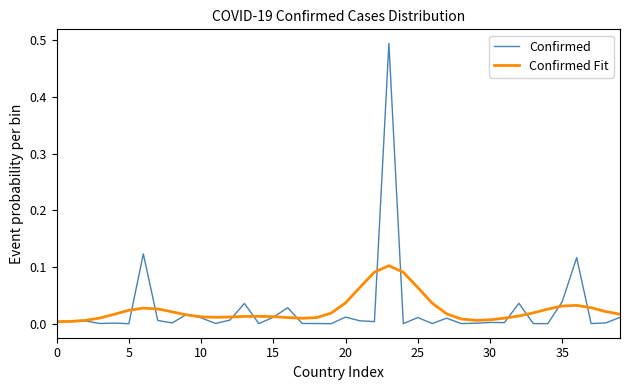

List the series in order of their peak value, highest first.

Confirmed, Confirmed Fit